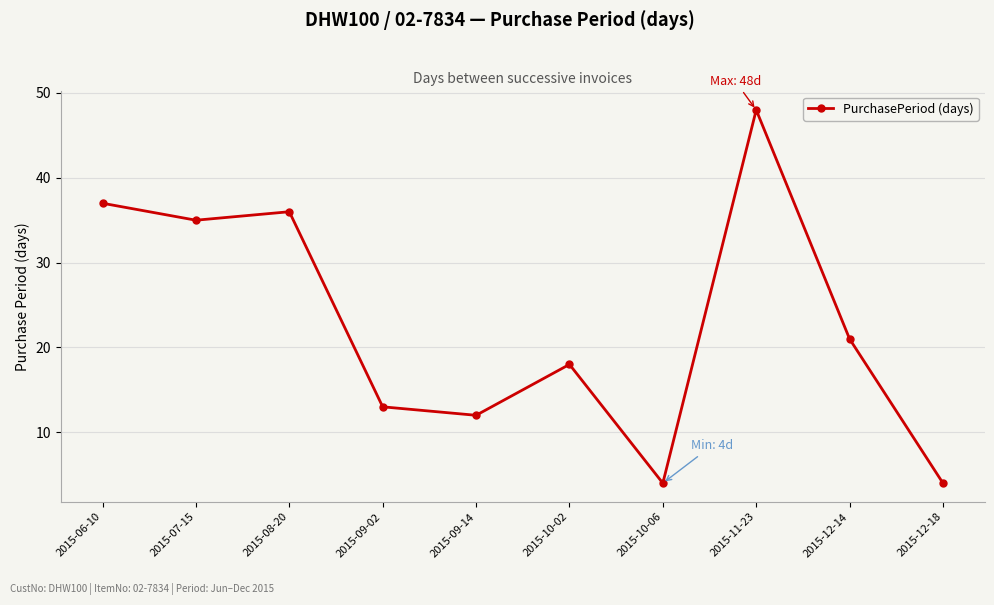

How many data points are less than 21?

5